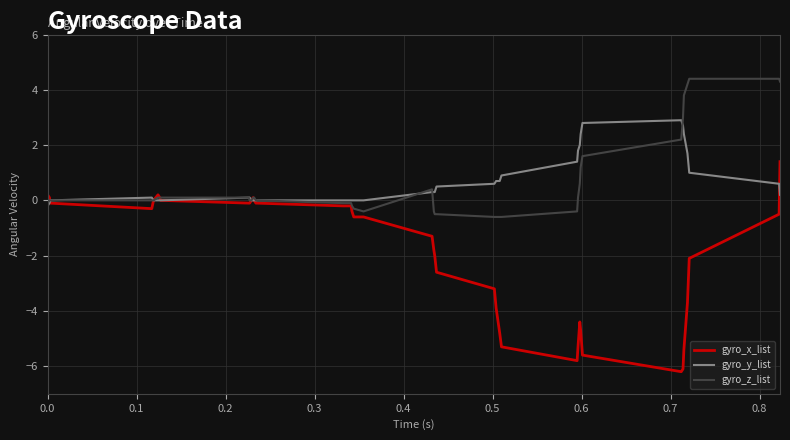

What is the maximum value for gyro_y_list?

2.9